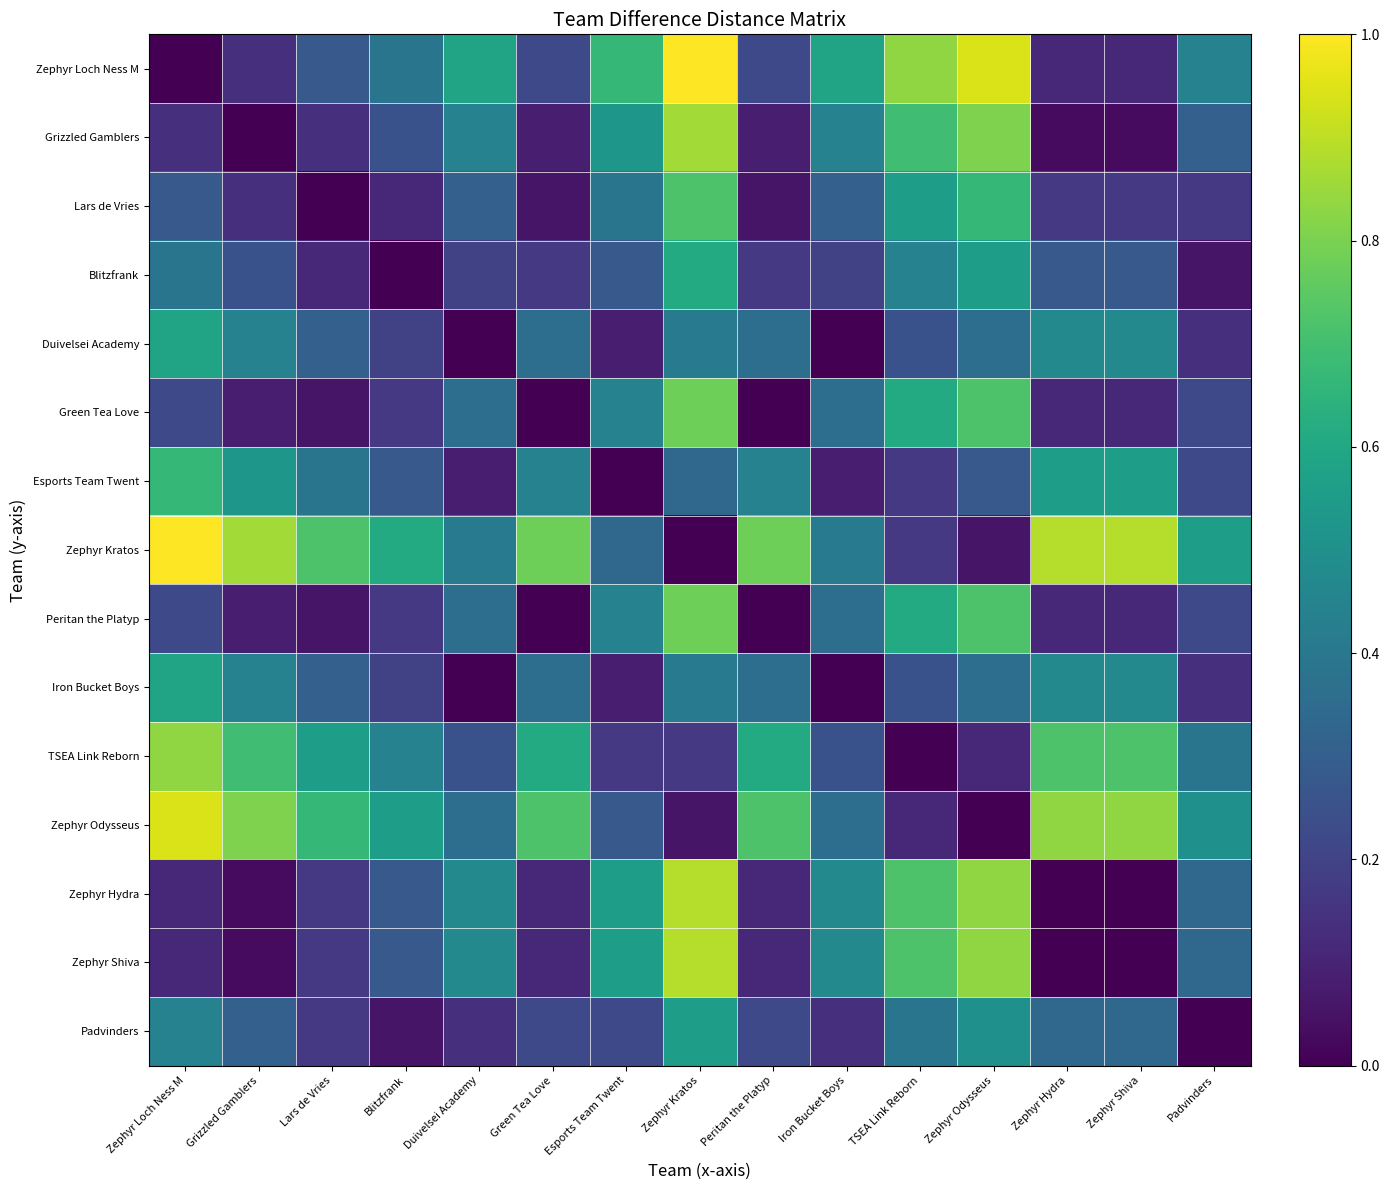

Count the number of categories in the chart.

15